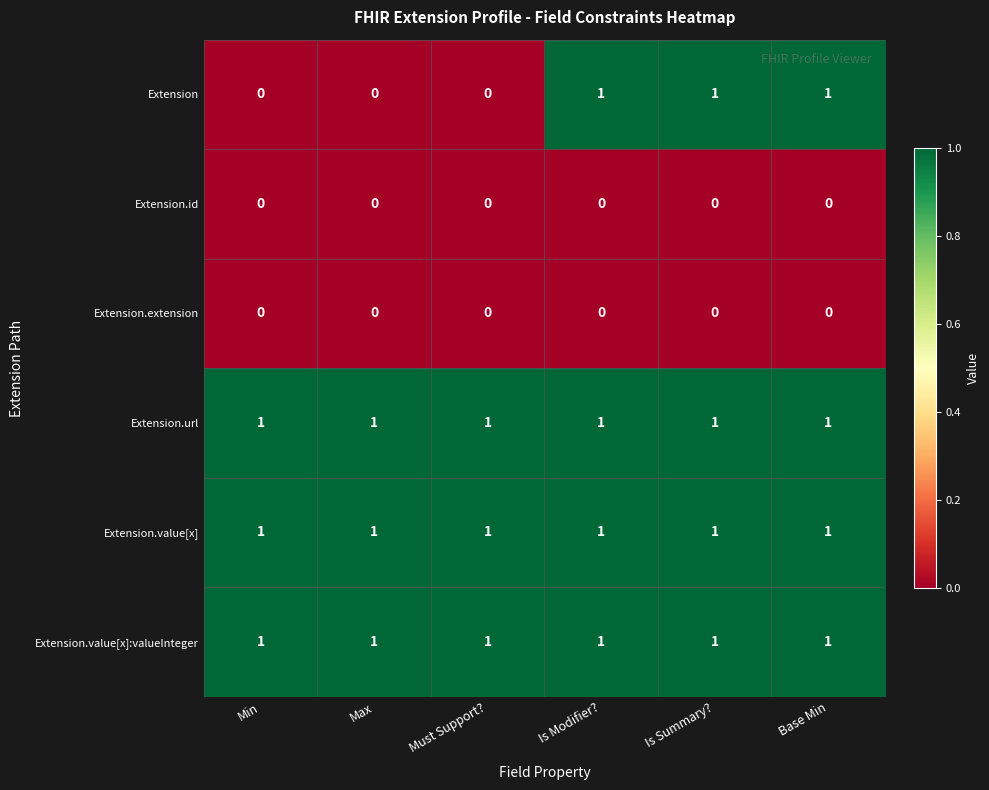

What is the total value across all series at Must Support??

3